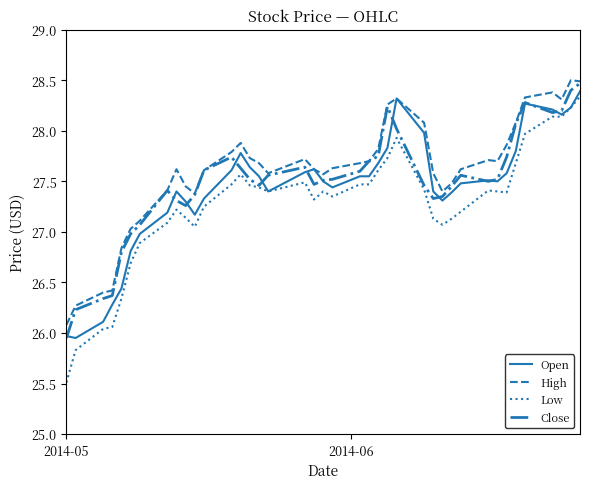

What is the minimum value shown in the chart?

25.5